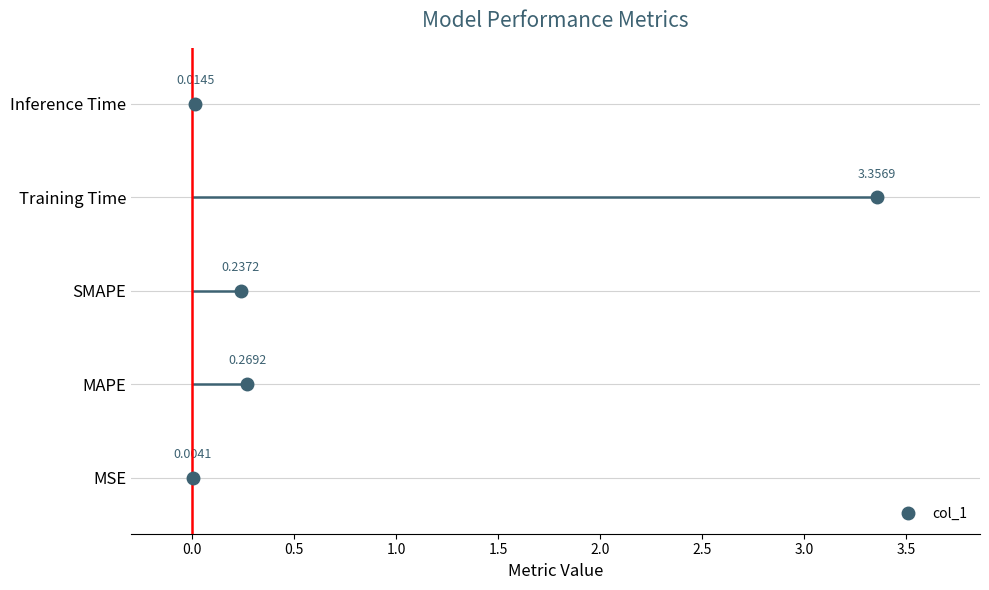

How many lines are shown in the chart?

1